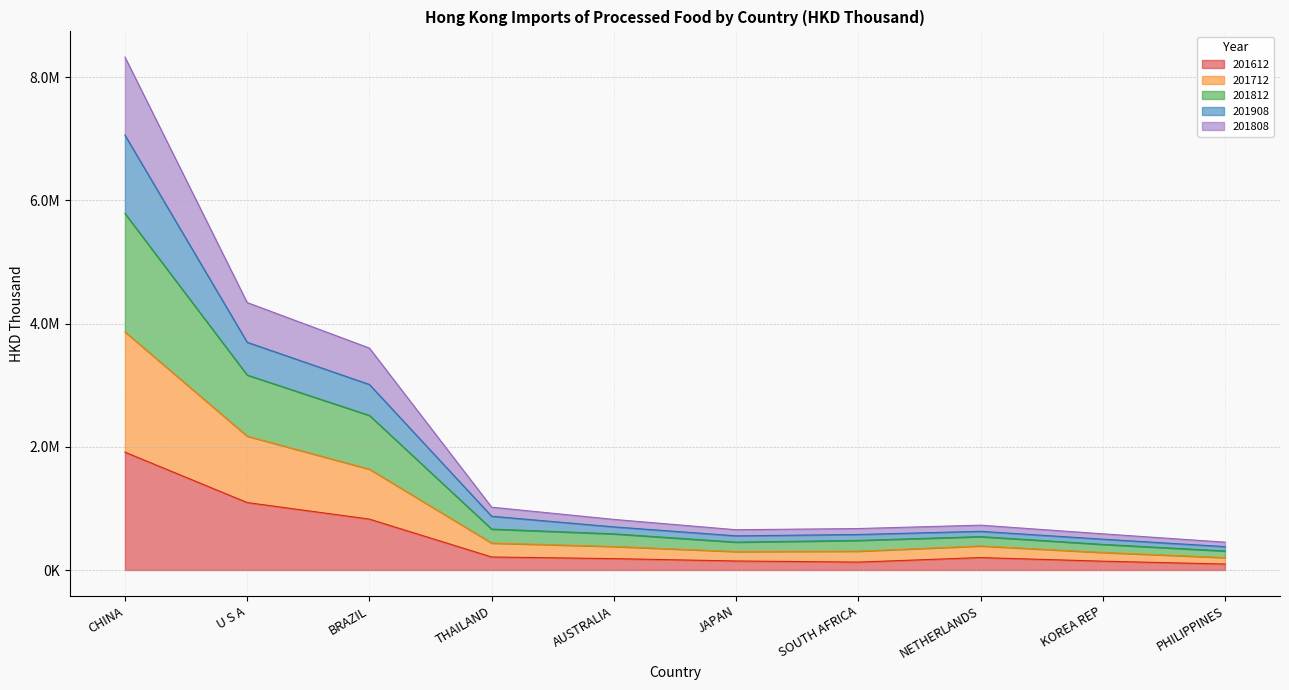

At which category is the sum across all series the highest?

CHINA